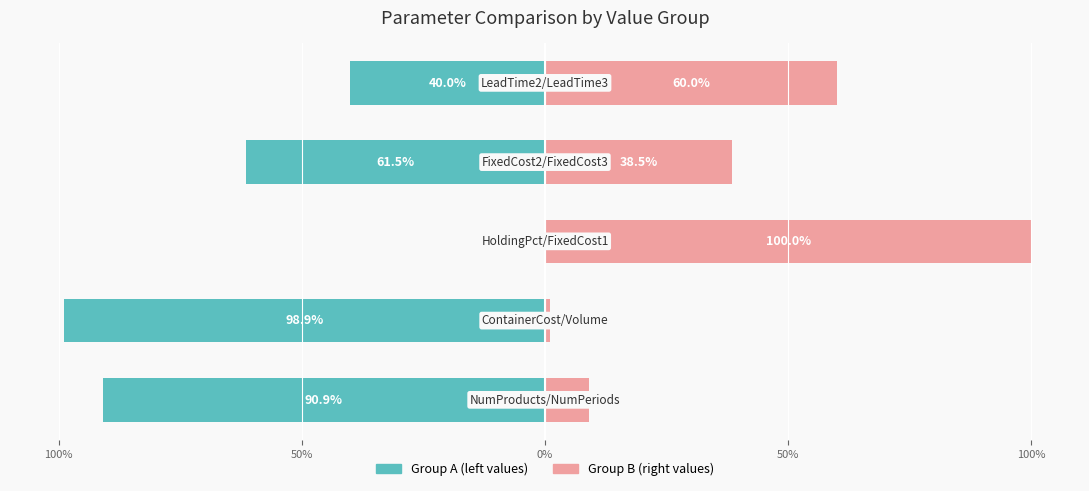

What is the spread (max minus min) of values at 0%?

100.0